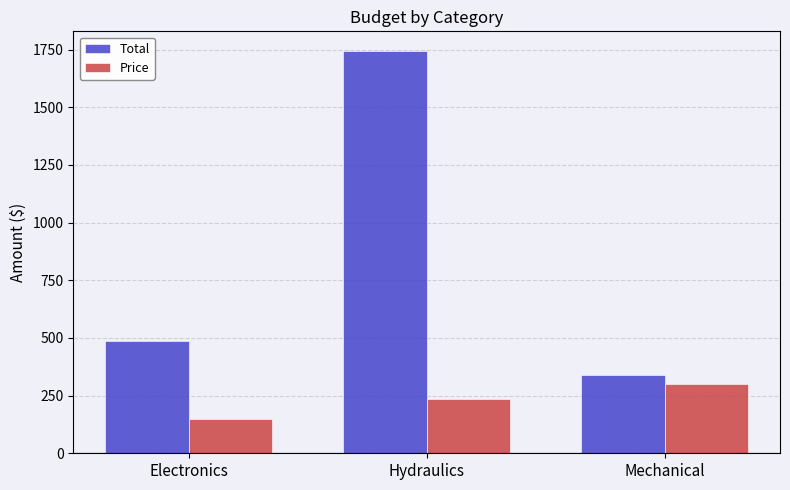

What is the maximum value shown in the chart?

1742.1